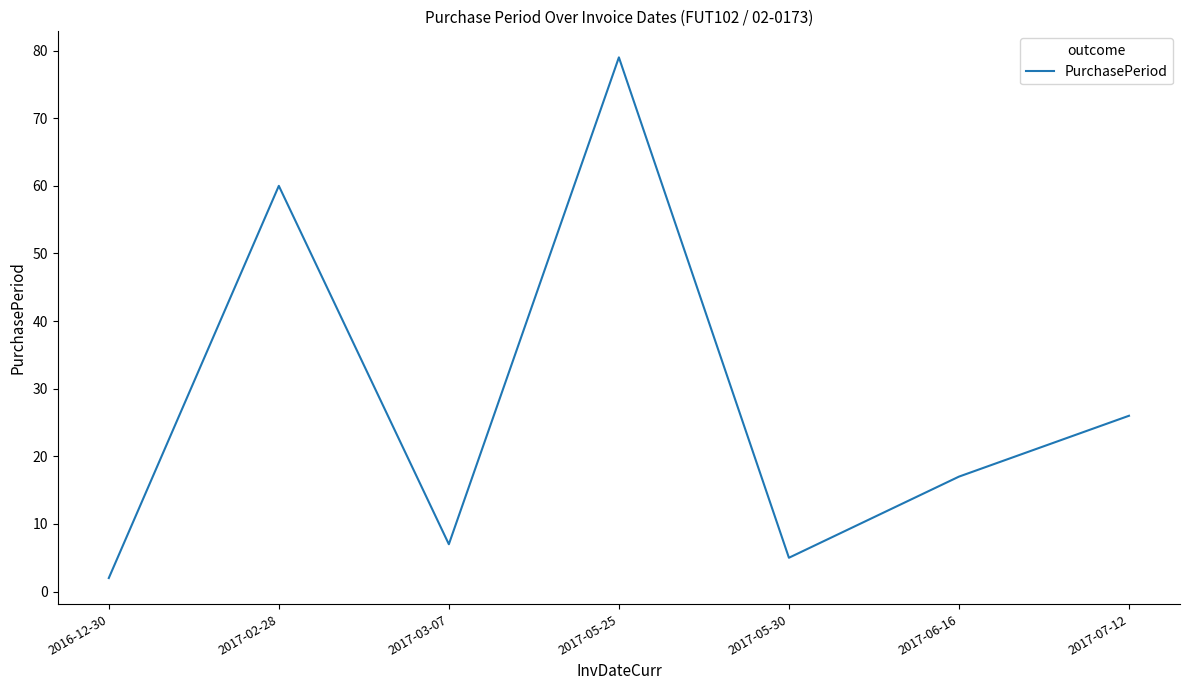

Rank the categories by value from lowest to highest.

2016-12-30, 2017-05-30, 2017-03-07, 2017-06-16, 2017-07-12, 2017-02-28, 2017-05-25